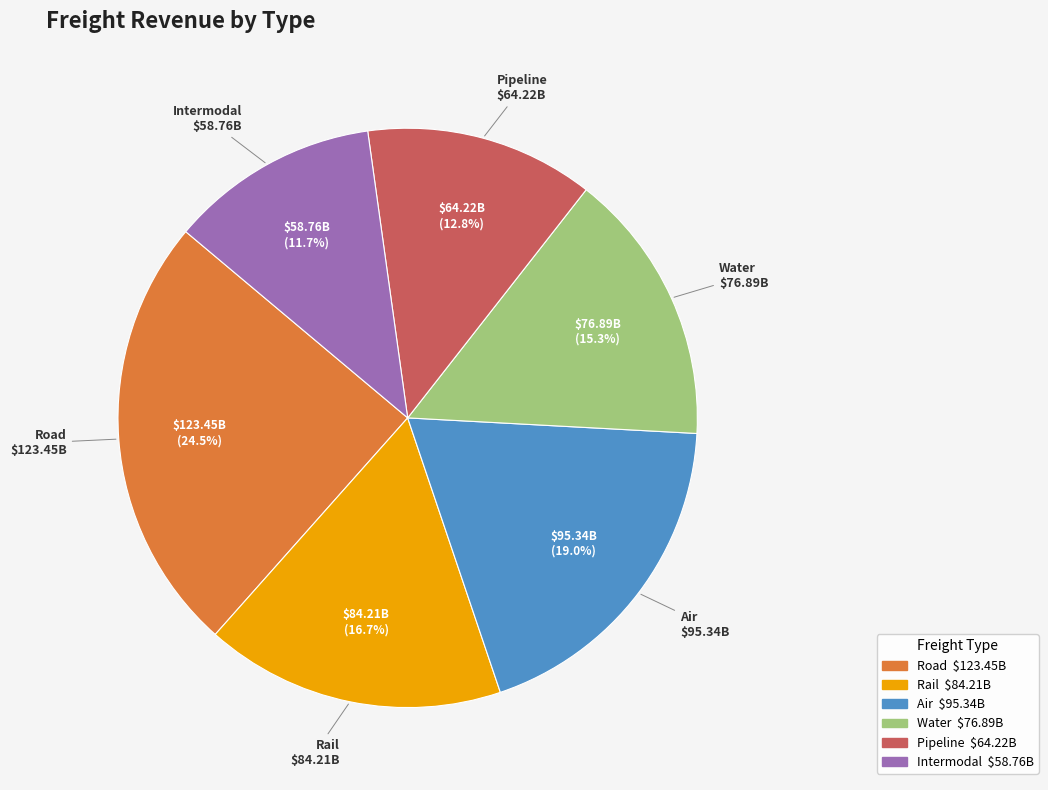

Rank the categories by value from lowest to highest.

Intermodal, Pipeline, Water, Rail, Air, Road